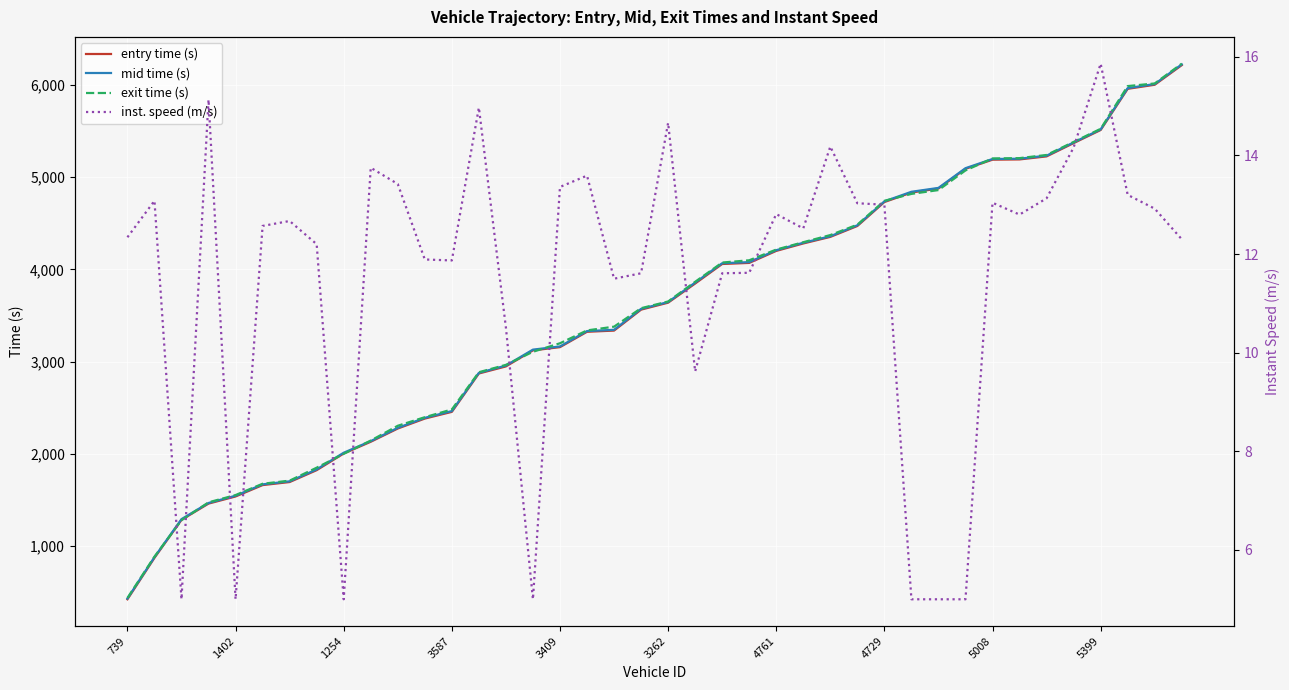

At which label does entry time (s) reach its minimum?

739